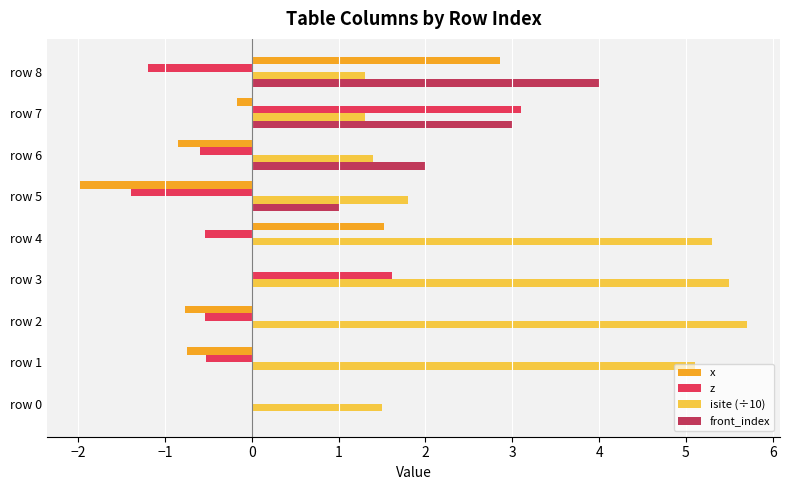

What is the sum of the z values at row 6 and row 4?

-1.1